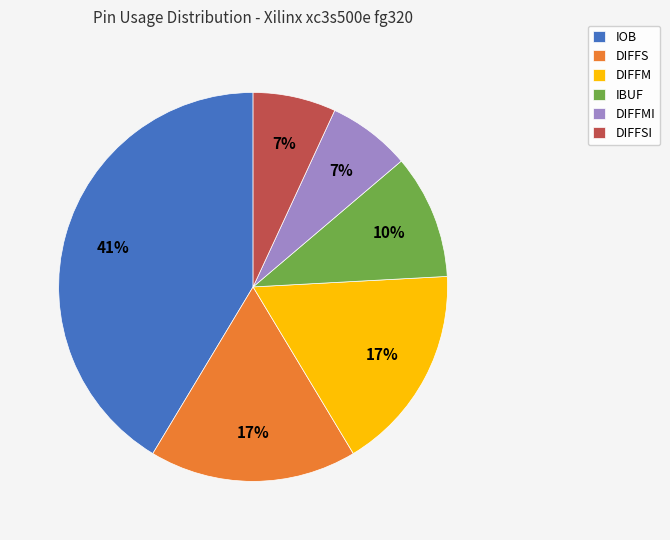

To the nearest percent, what is the difference between the largest and smallest slice percentages?

34%